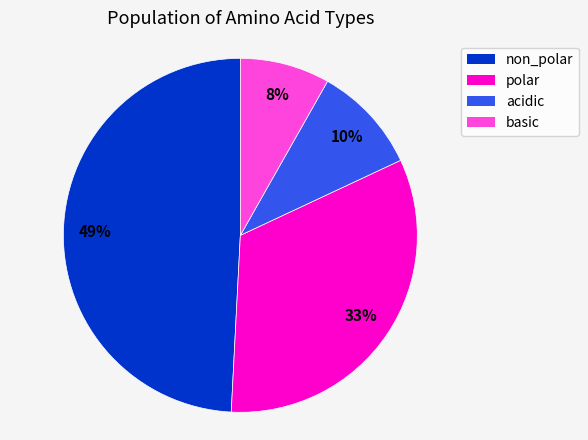

Do non_polar and basic together represent more than half of the pie?

Yes